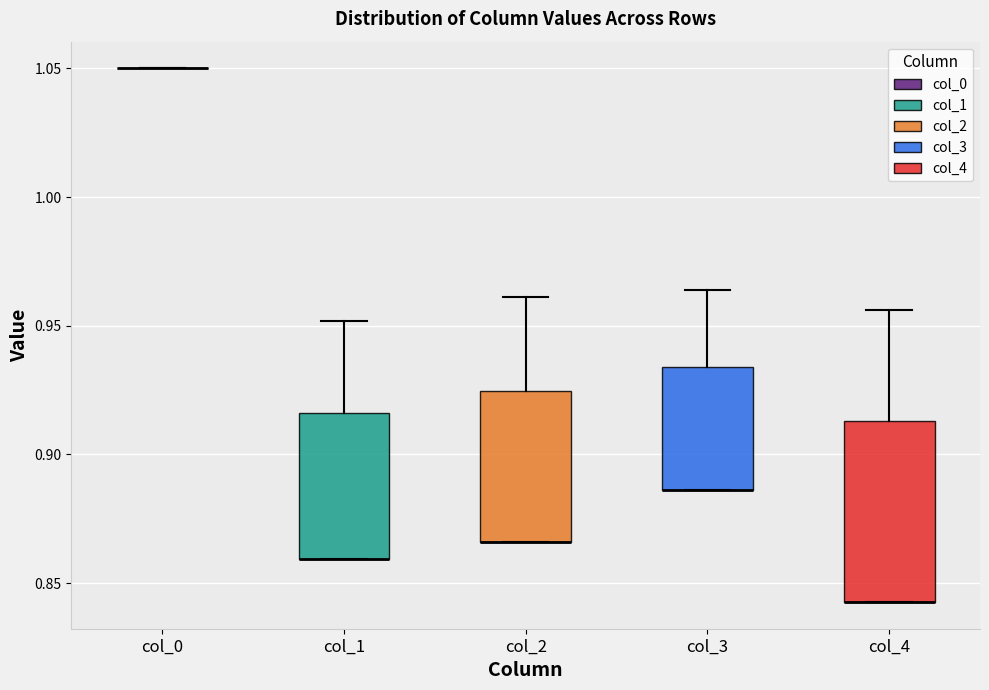

Which box is the tallest, from its lower edge to its upper edge?

col_4